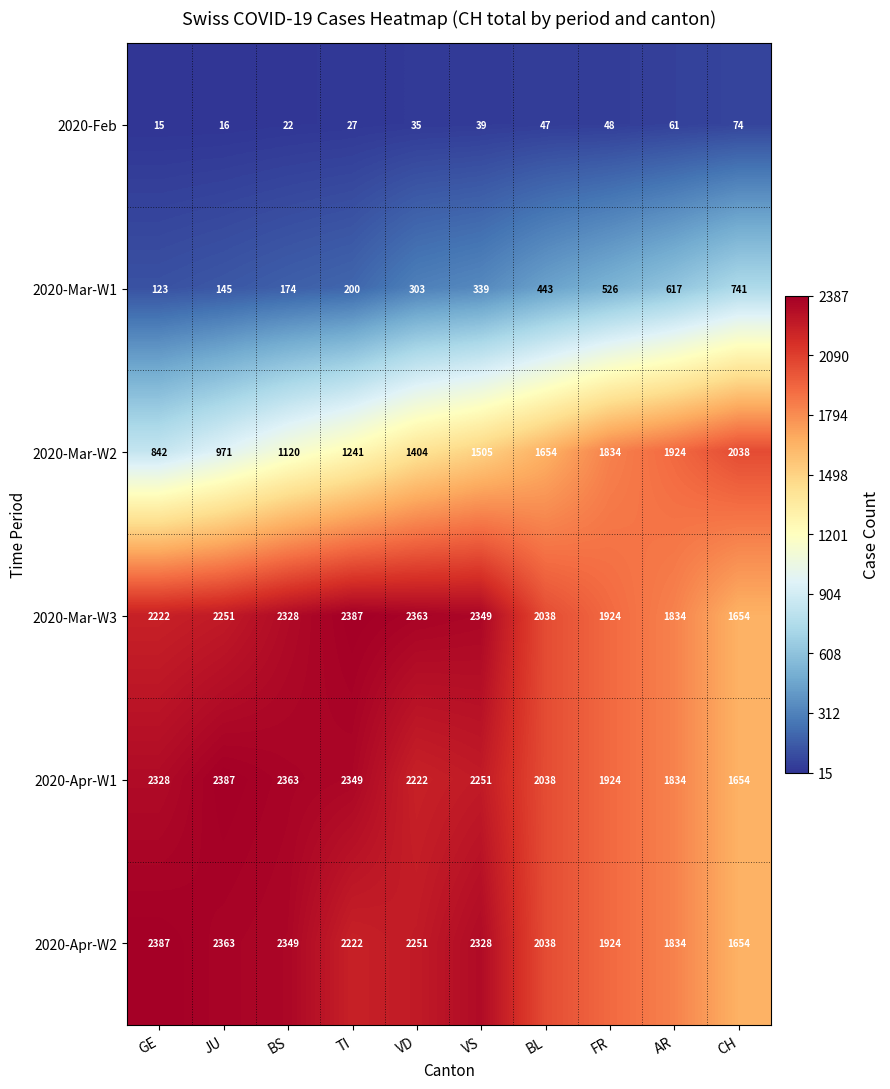

At which category is the sum across all series the highest?

VS